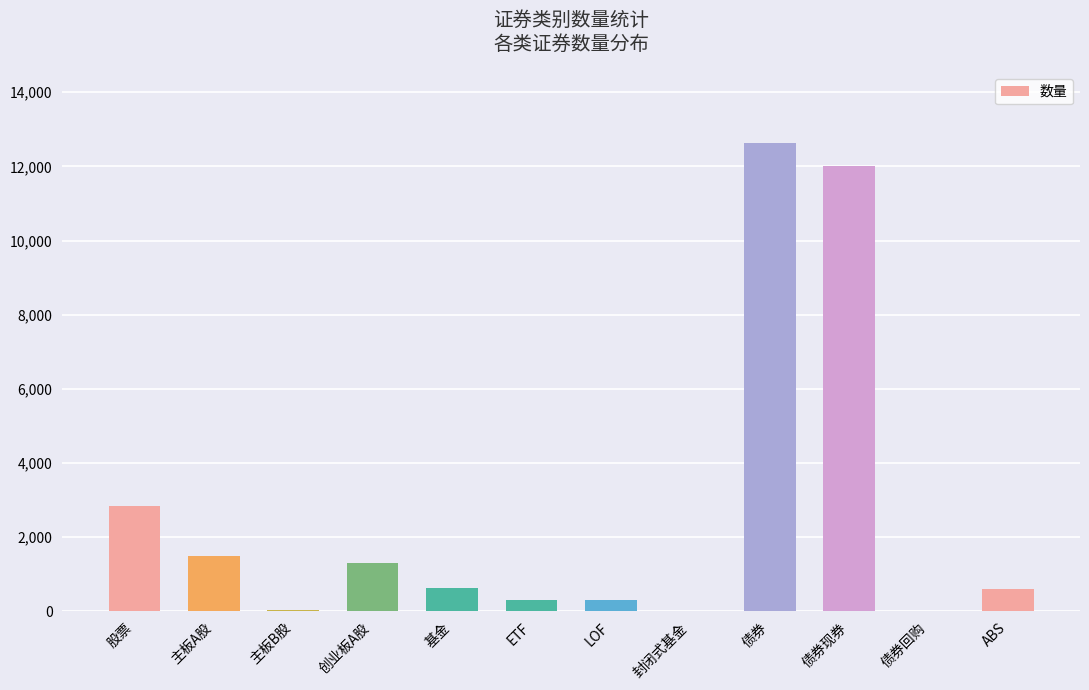

The value at 债券 is 6283. True or false?

False